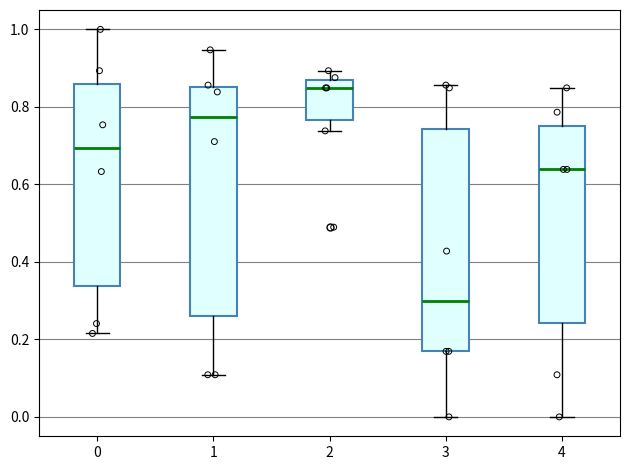

Where does the upper whisker of the box at x = 4 end on the y-axis? The values are not printed on the chart, so give them approximately, as read against the axis.

0.84